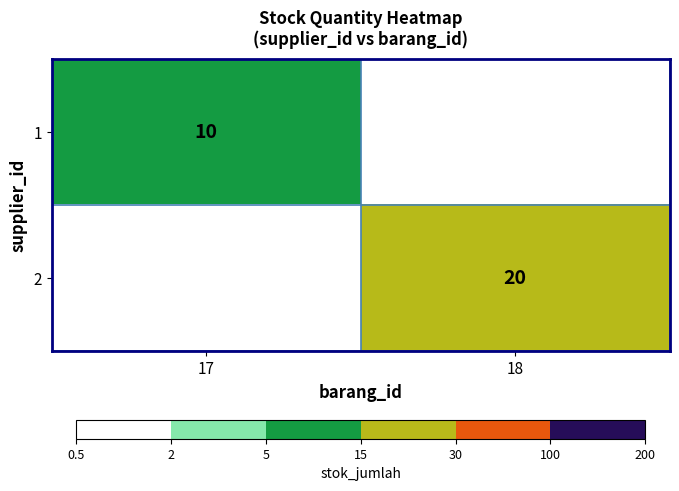

Count the number of categories in the chart.

2